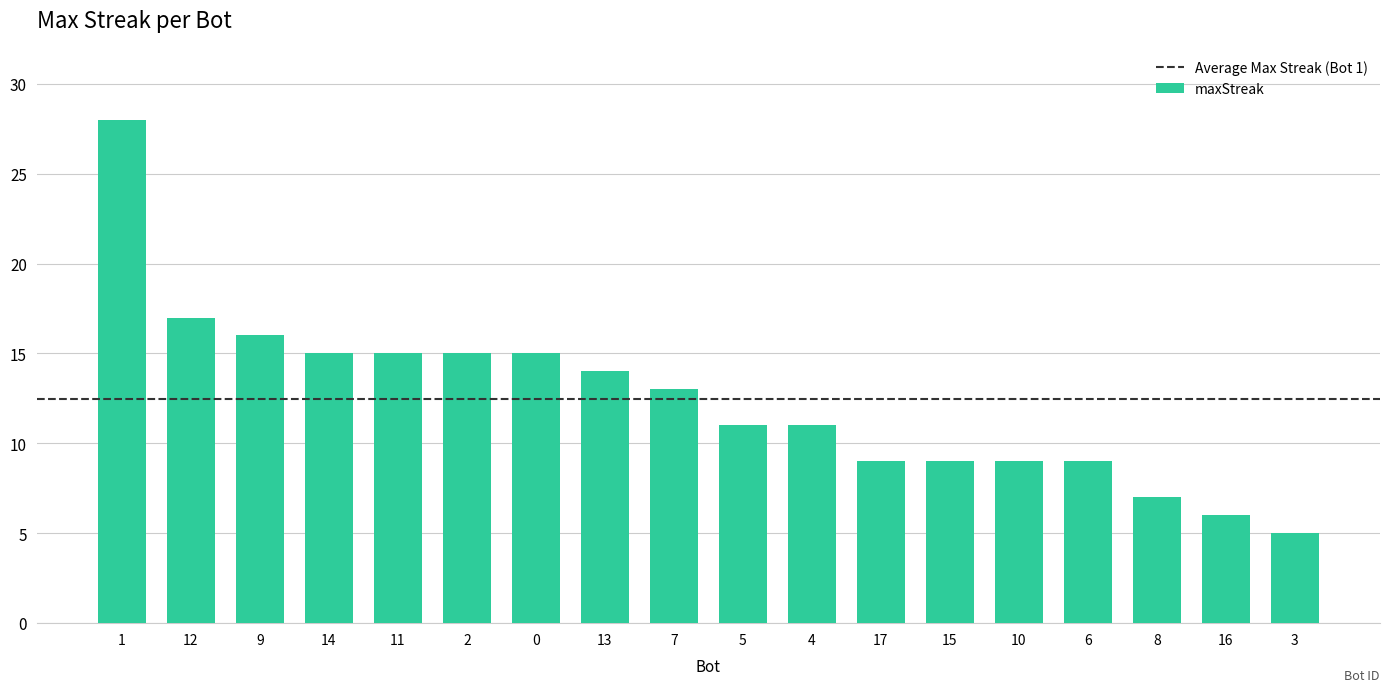

Where does the data first go above 13?

1